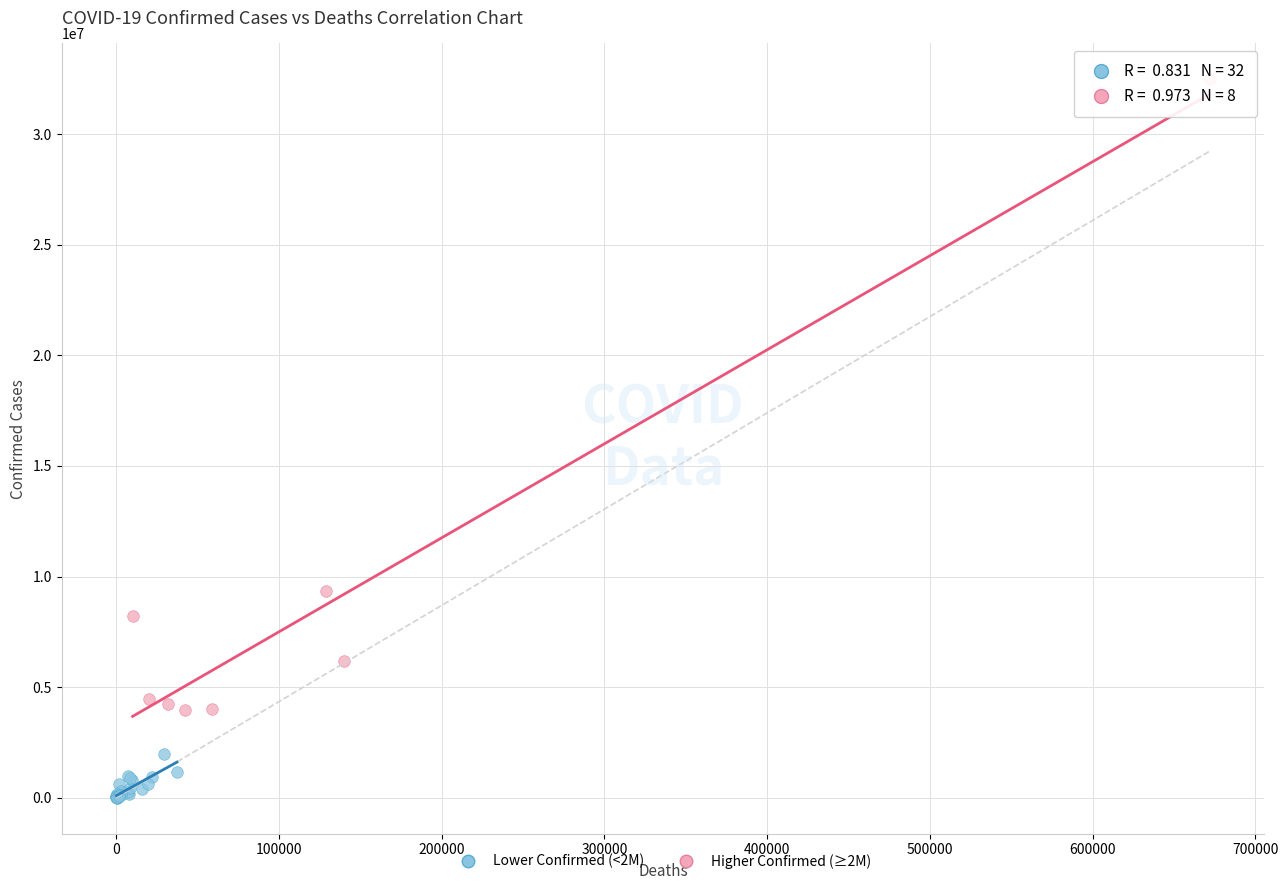

Which series contains the lowest Y value?

Lower Confirmed (<2M)